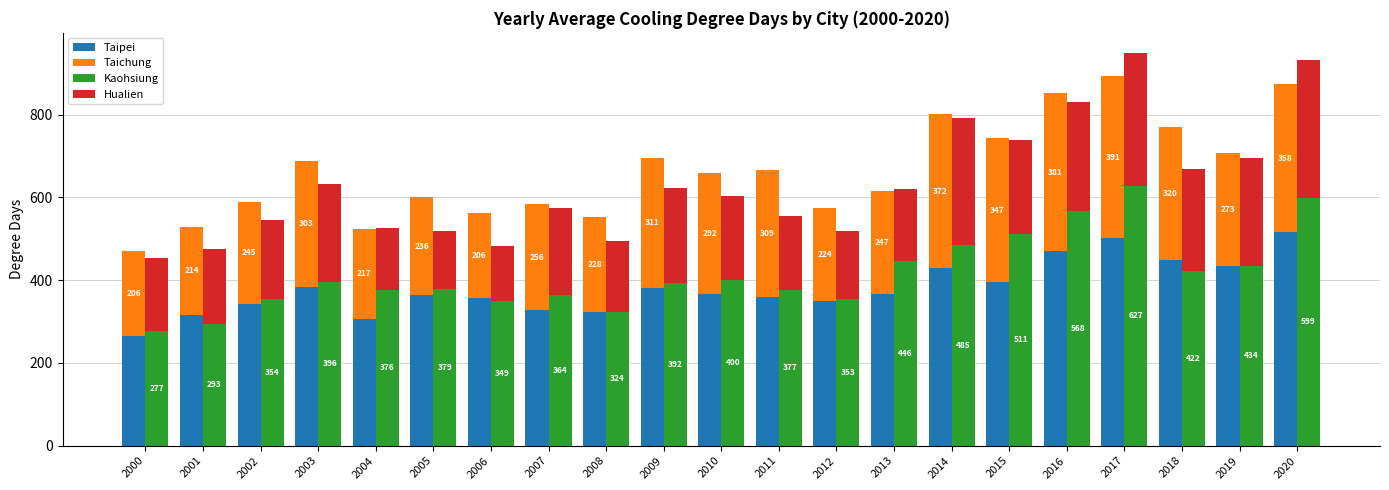

Between 2006 and 2019, which series saw the biggest shift?

Hualien